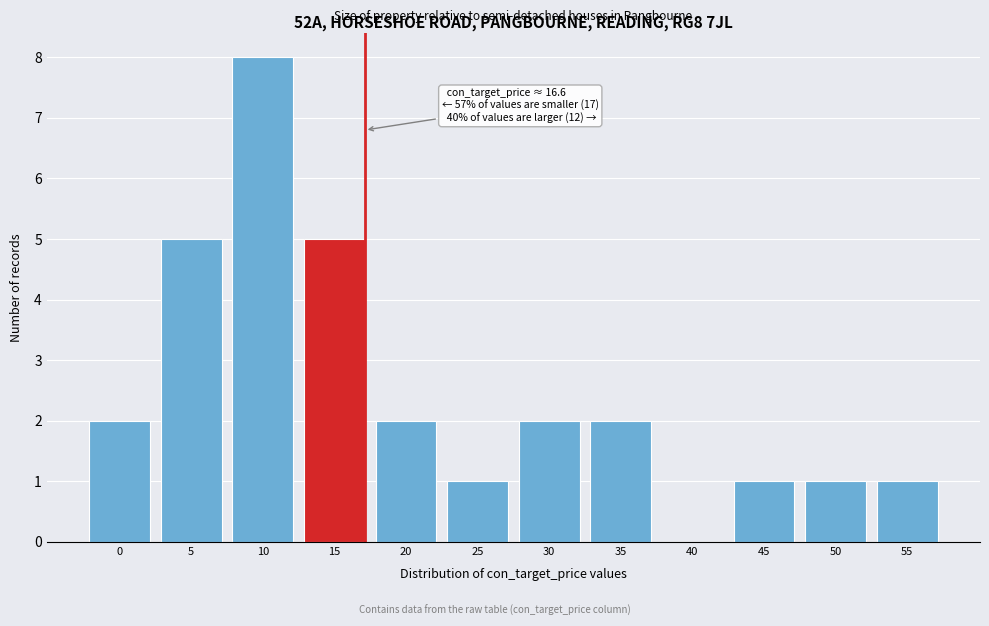

Reading right to left, what are all the values shown in this chart?

55=1	50=1	45=1	40=0	35=2	30=2	25=1	20=2	15=5	10=8	5=5	0=2